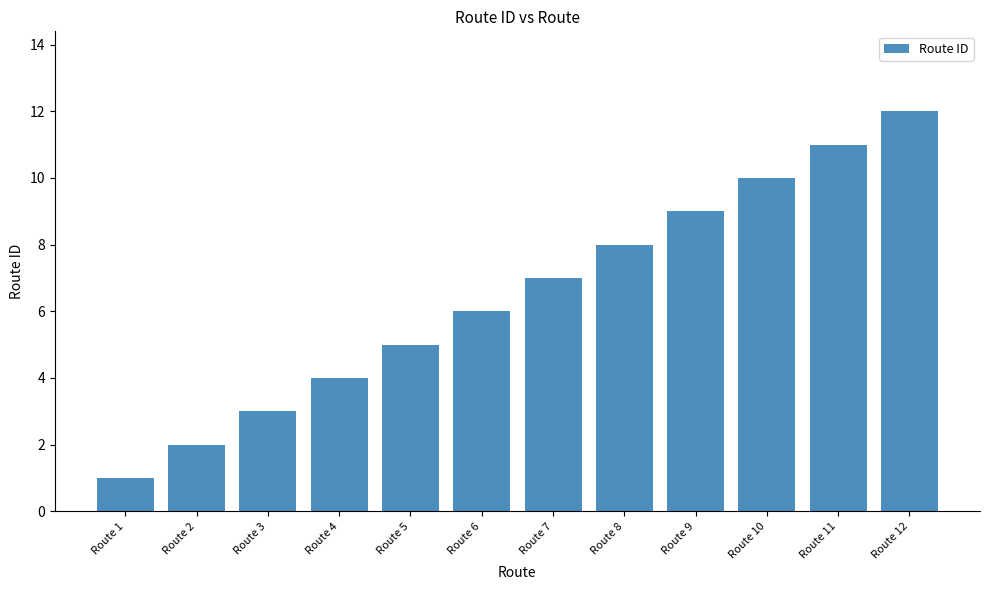

How many categories are shown in the chart?

12